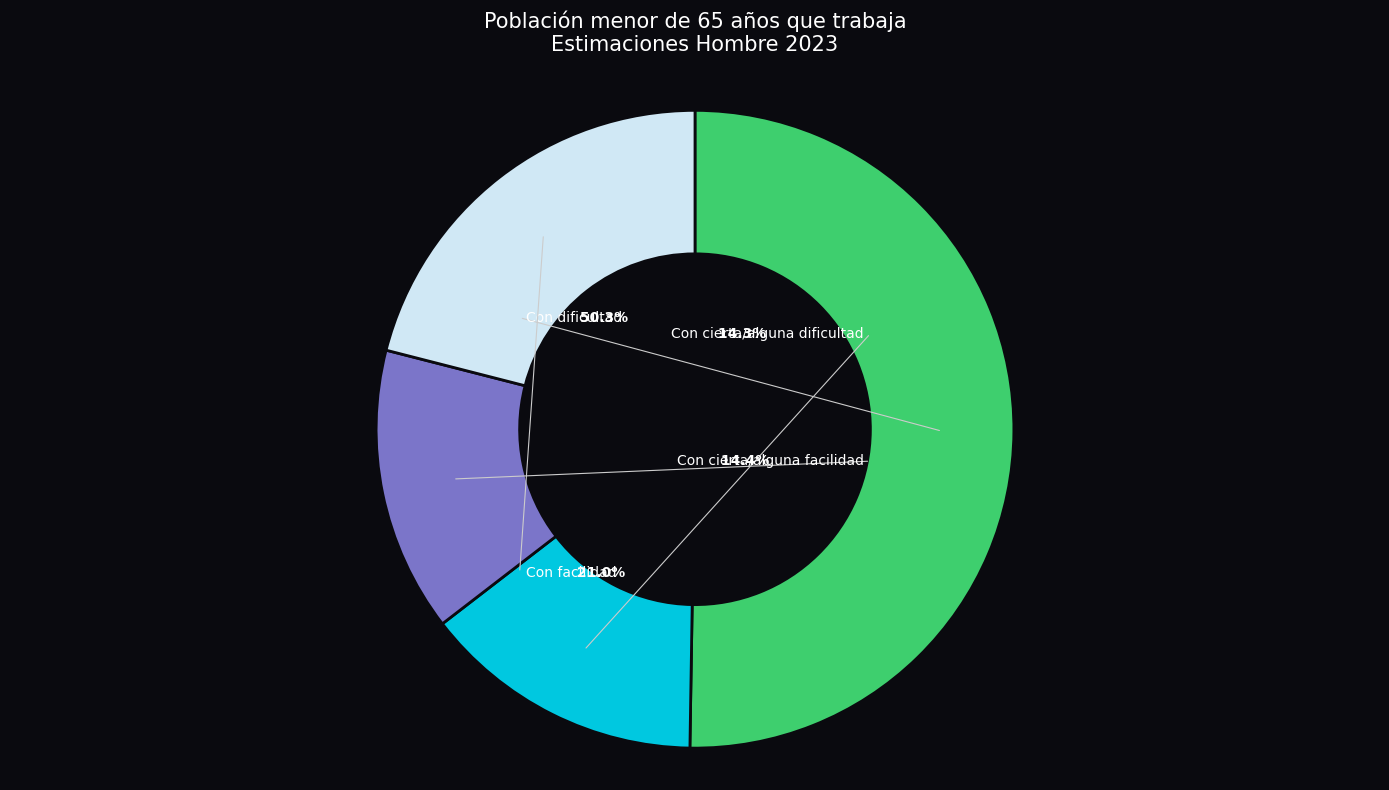

Is it true that Con dificultad is 38% of the pie?

False